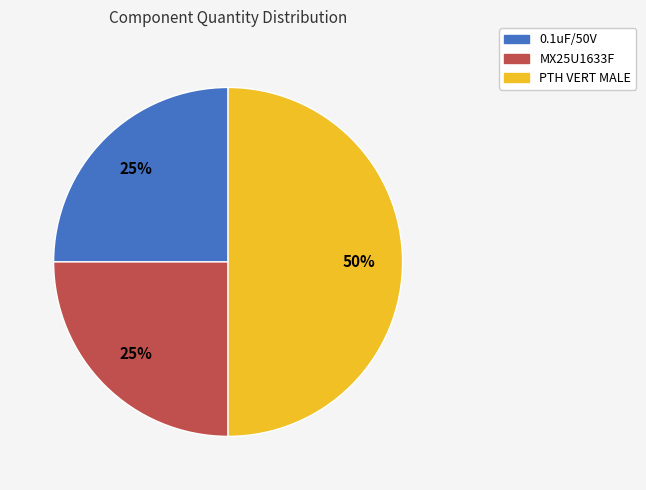

To the nearest percent, what portion does 0.1uF/50V represent?

25%